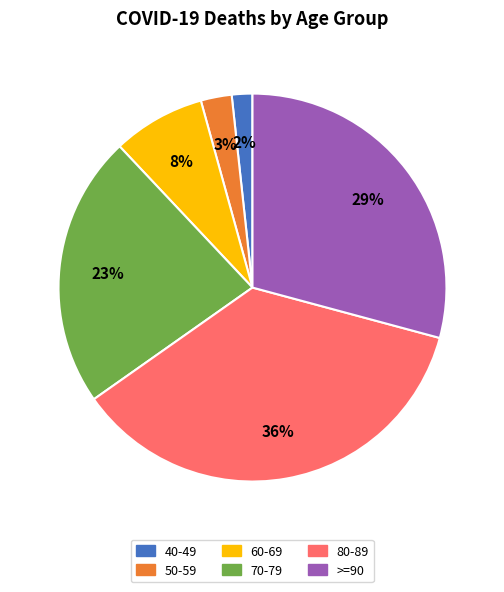

To the nearest percent, what is the average slice percentage?

17%